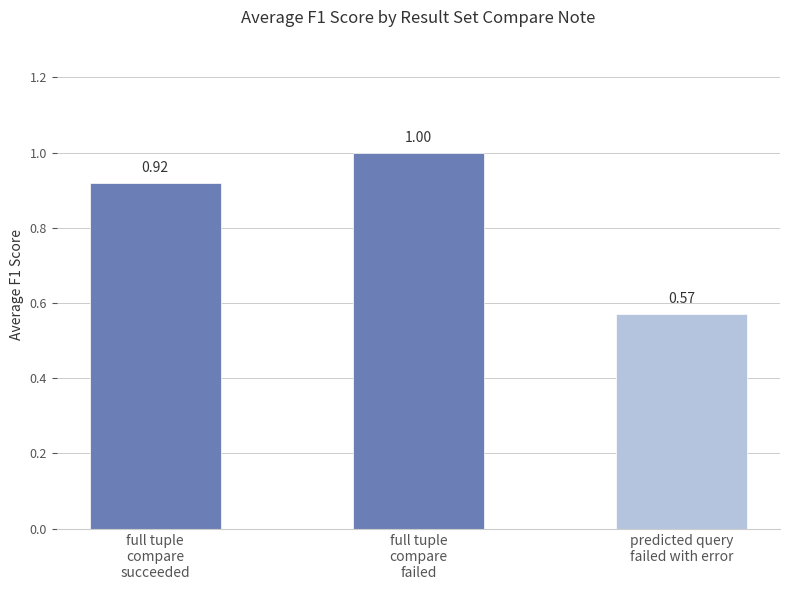

List the labels in order of value, largest first.

full tuple
compare
failed, full tuple
compare
succeeded, predicted query
failed with error